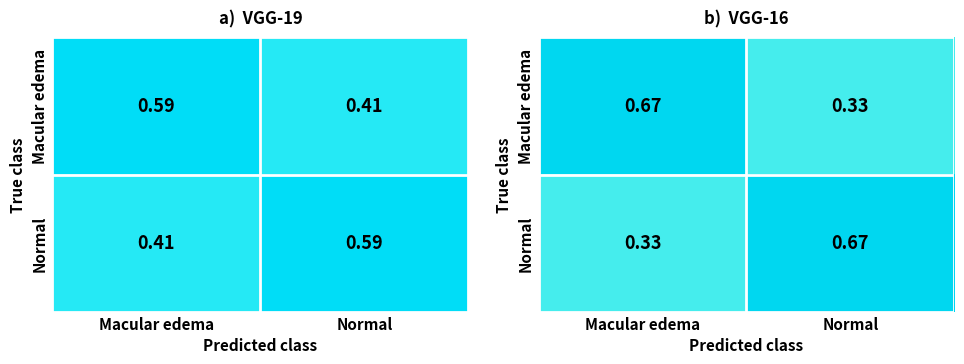

What is the sum of all Normal values?

1.0